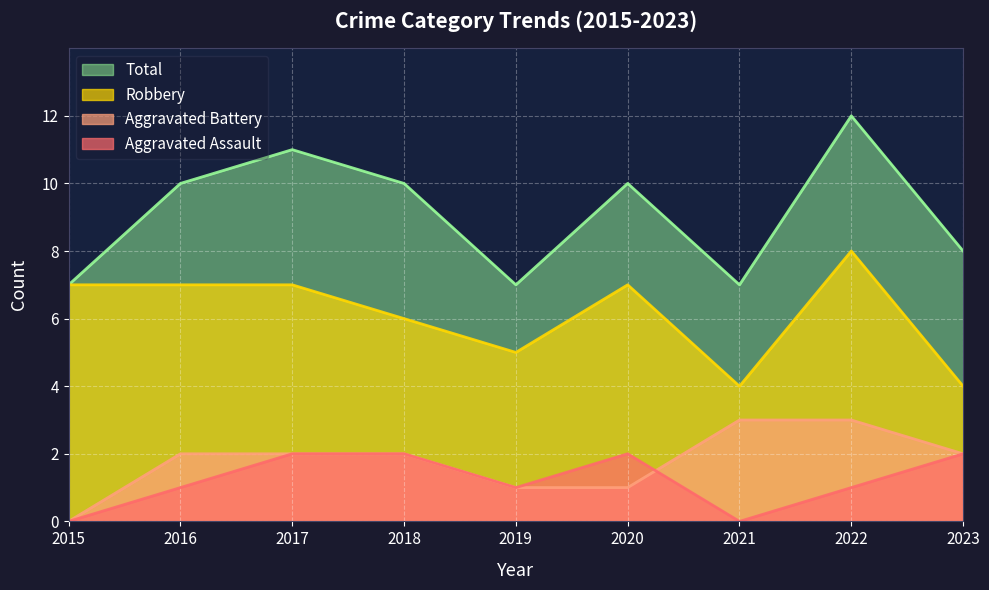

What is the difference between the second highest and second lowest values in the Total series?

4